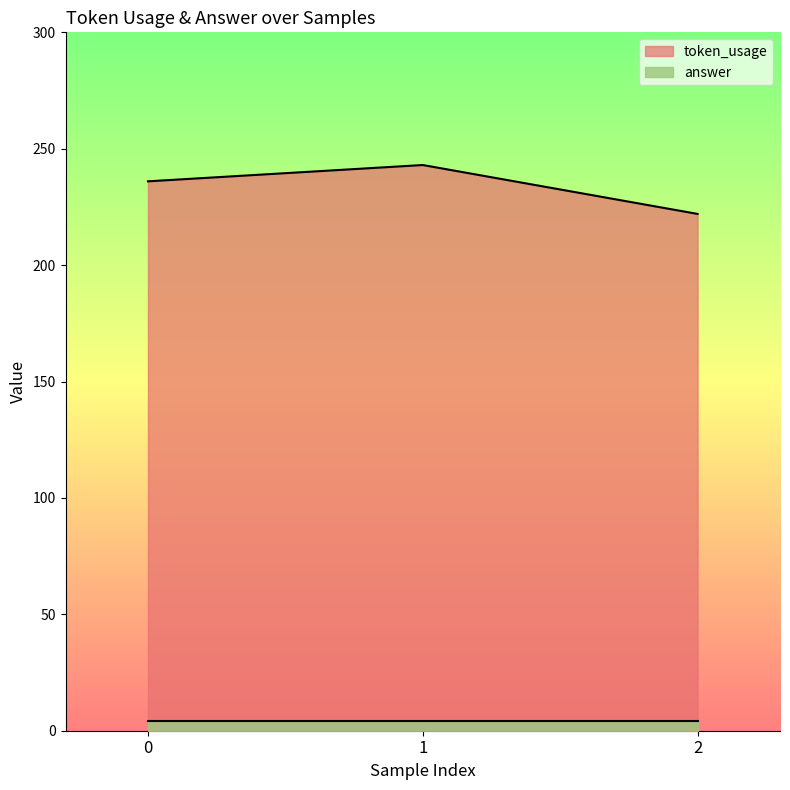

Approximately how many times larger is the value at 1 compared to 2?

1.1